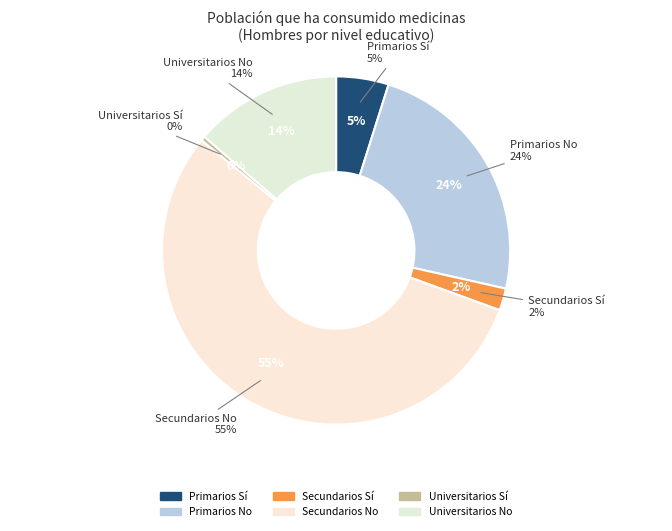

Is Secundarios No the majority of the pie?

Yes